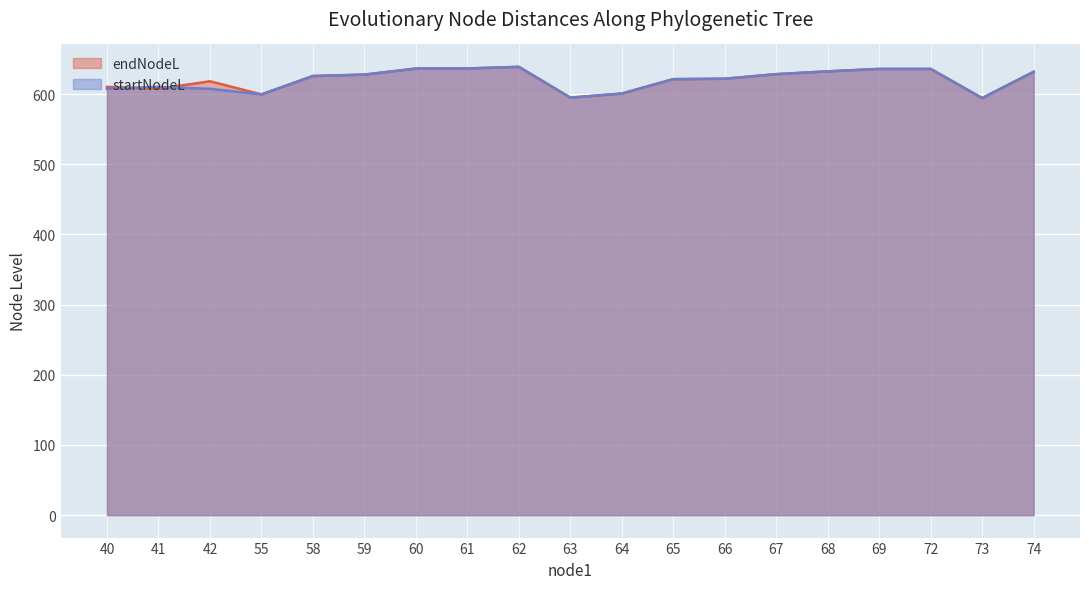

What is the highest value of the startNodeL series?

638.7